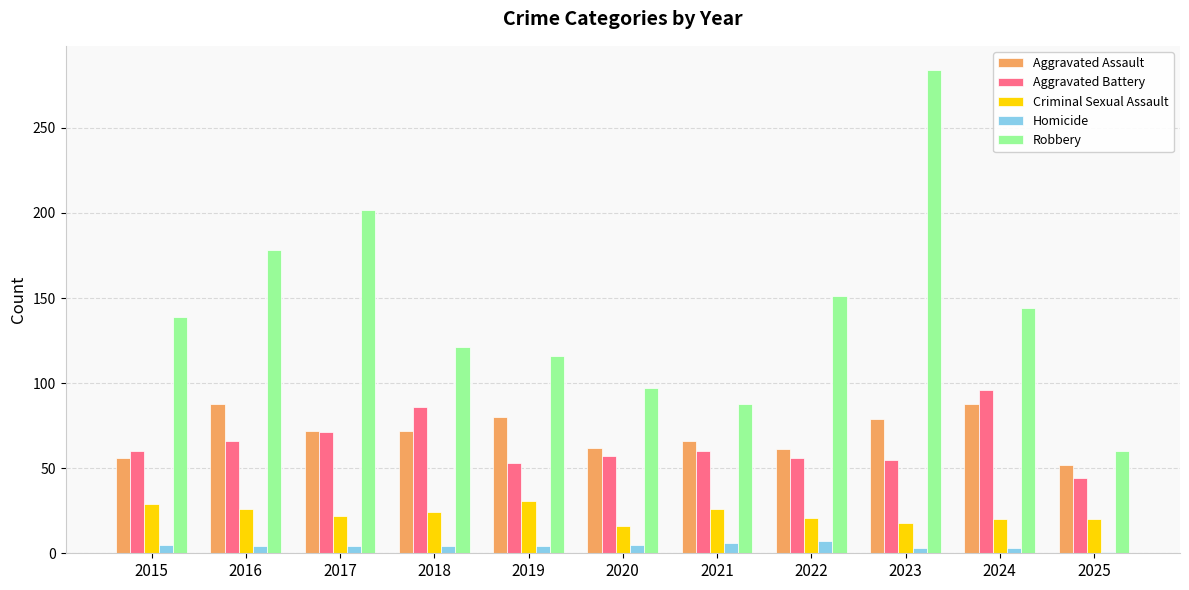

What is the average value of the Homicide series?

4